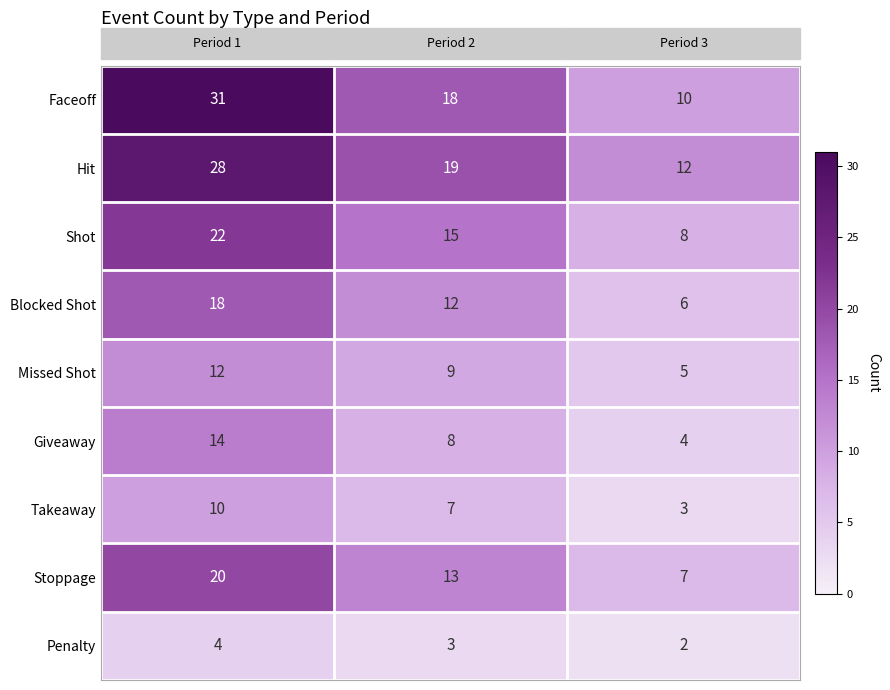

How many Faceoff values are between 10 and 31?

3